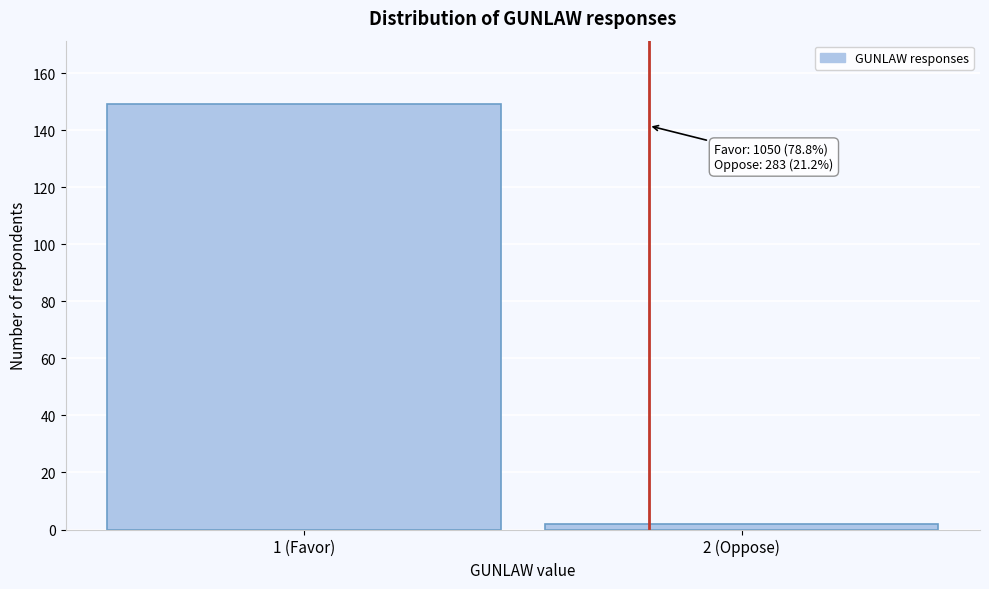

Reading left to right, what are all the values shown in this chart?

1 (Favor)=149	2 (Oppose)=2